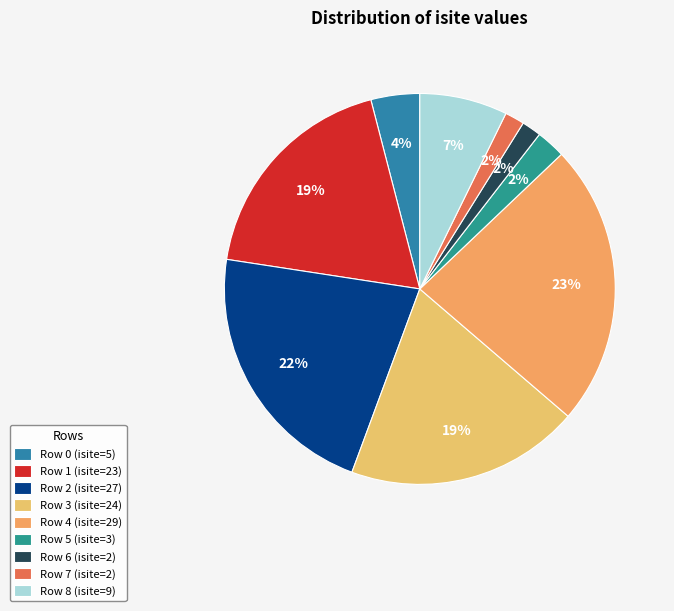

Is the sum of Row 0 and Row 8 greater than half?

No